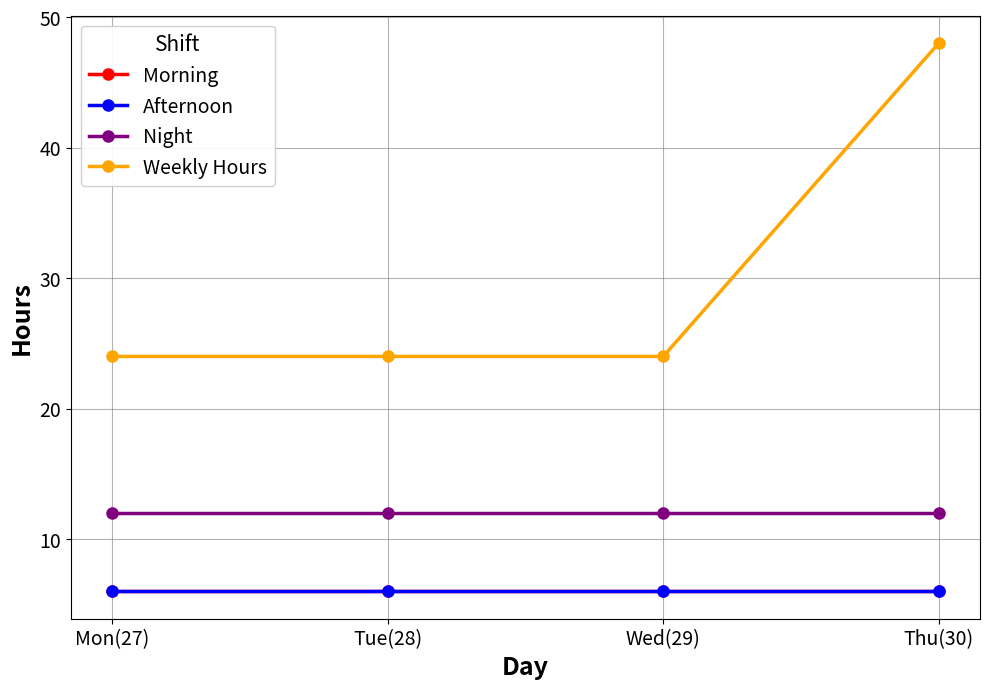

What is the difference between the highest and lowest values at Mon(27)?

18